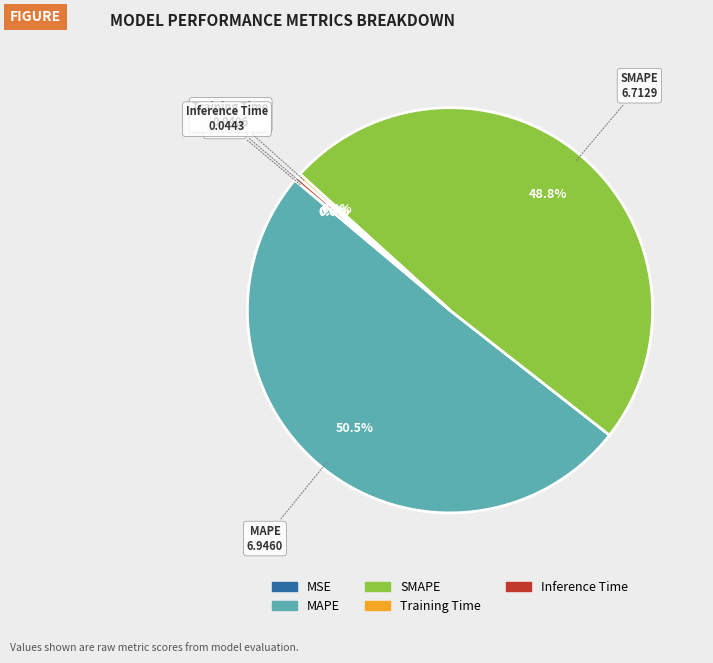

What is the ratio of the value at MAPE to the value at SMAPE?

1.0